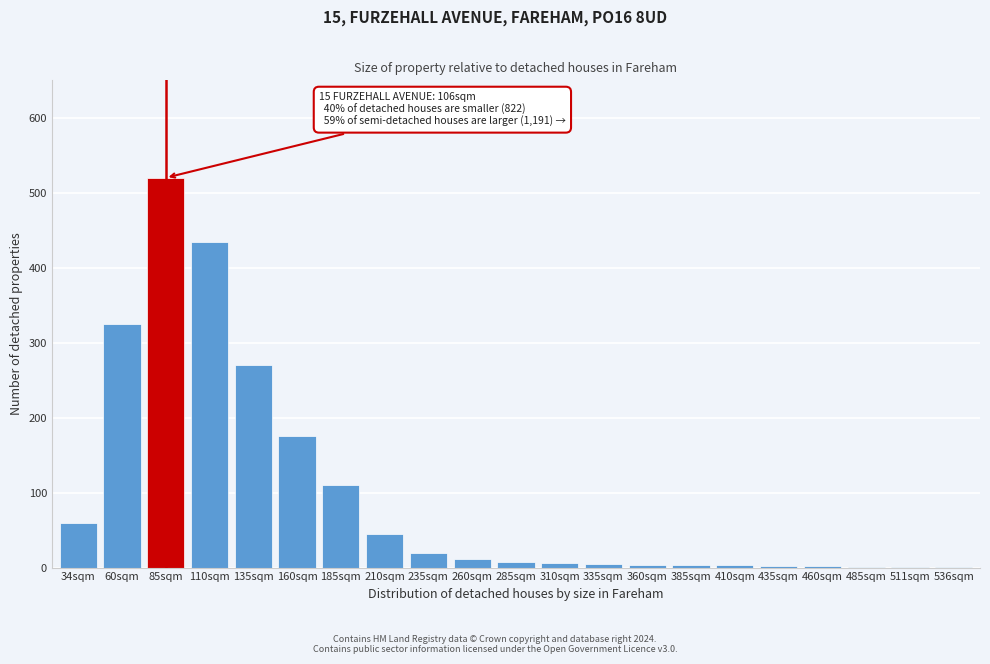

Where is the data nearest to the value 260?

135sqm